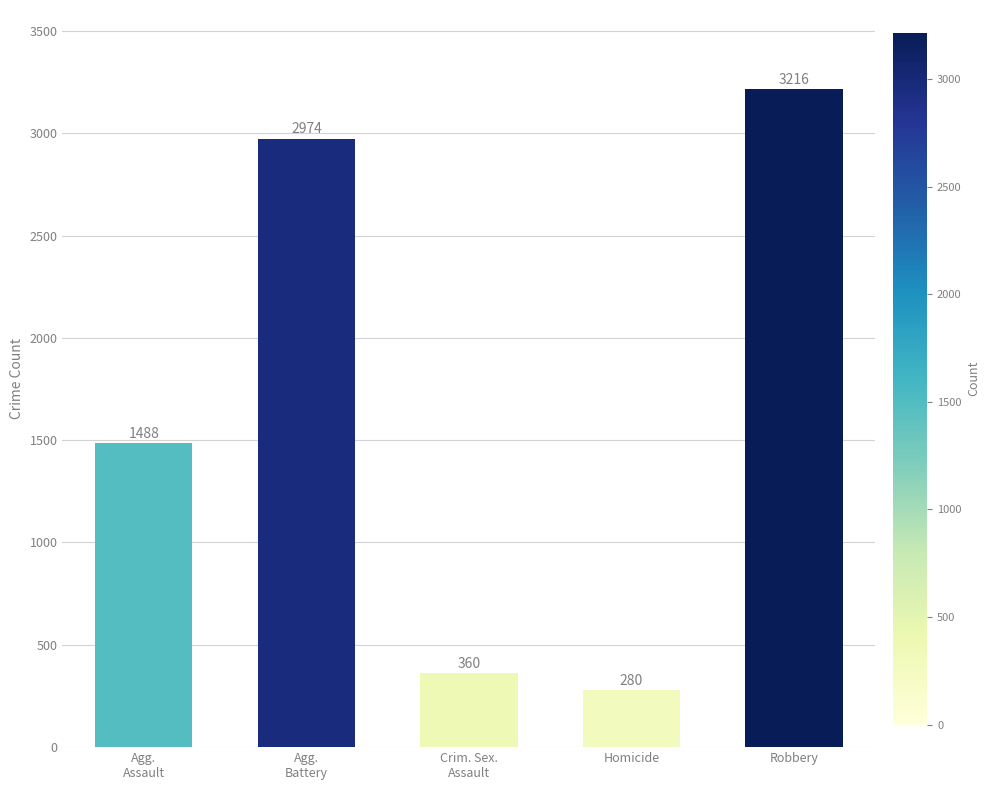

Reading left to right, what are all the values shown in this chart?

Agg.
Assault=1488	Agg.
Battery=2974	Crim. Sex.
Assault=360	Homicide=280	Robbery=3216